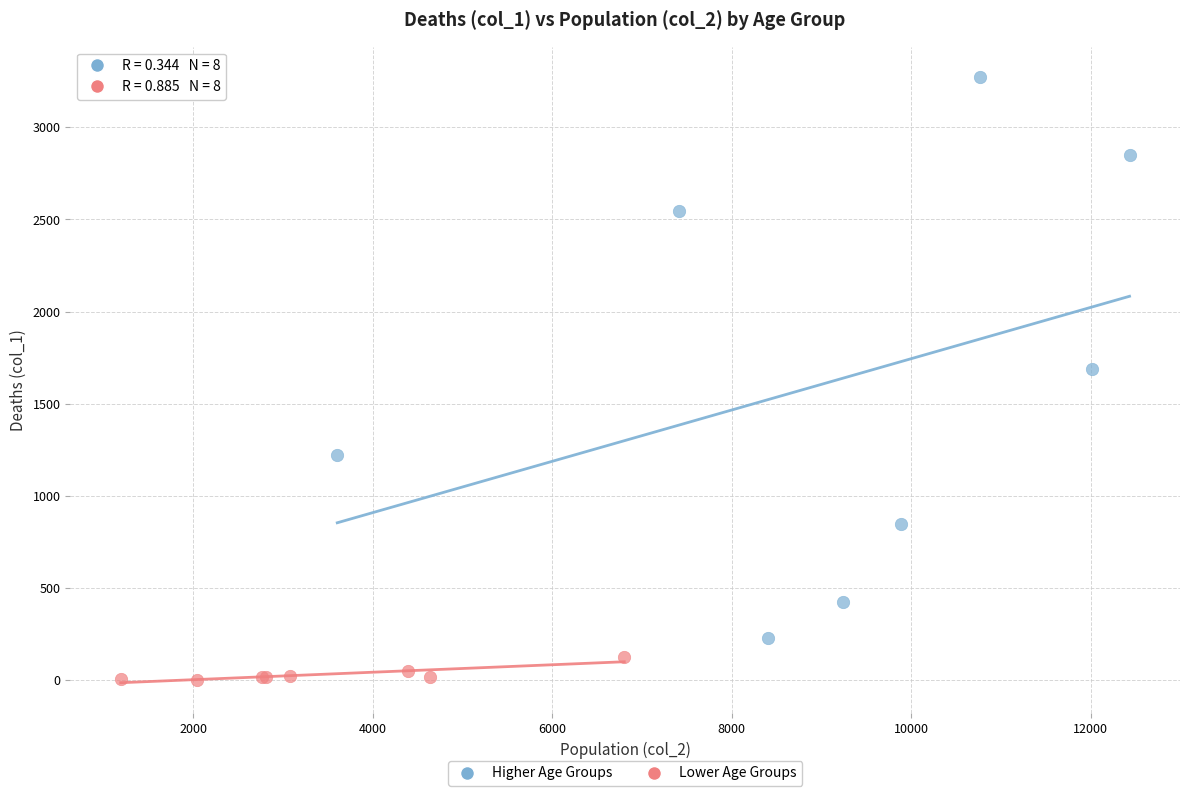

Which series reaches the maximum Y coordinate?

Higher Age Groups